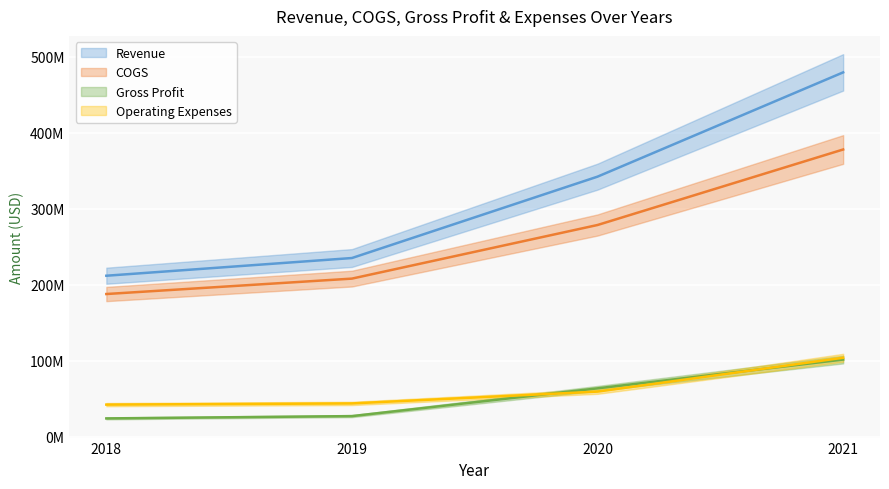

True or false: COGS and Revenue cross at least once.

False